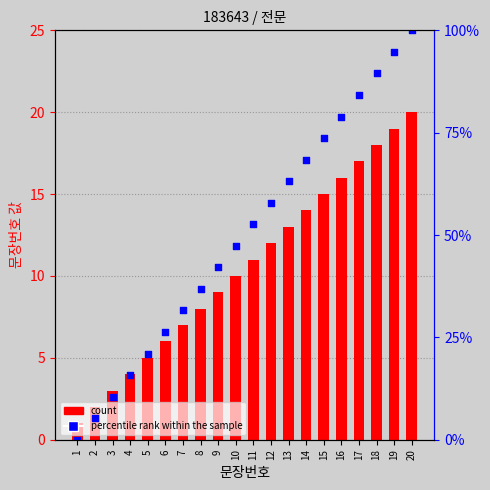

Is the value of count at 15 greater than the value of percentile rank within the sample at 2?

Yes